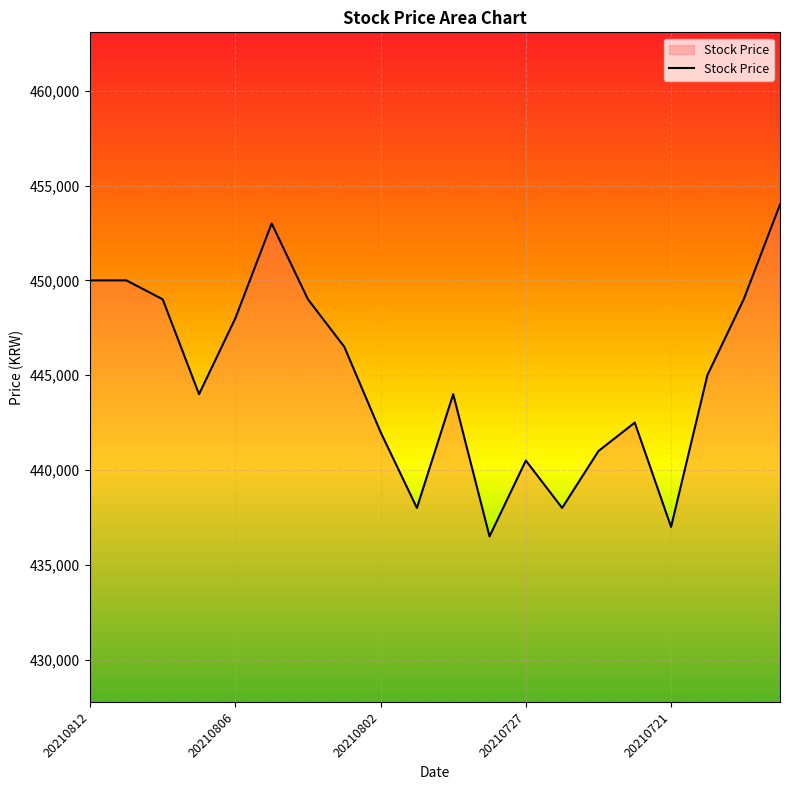

What is the difference between the maximum and minimum values?

17500